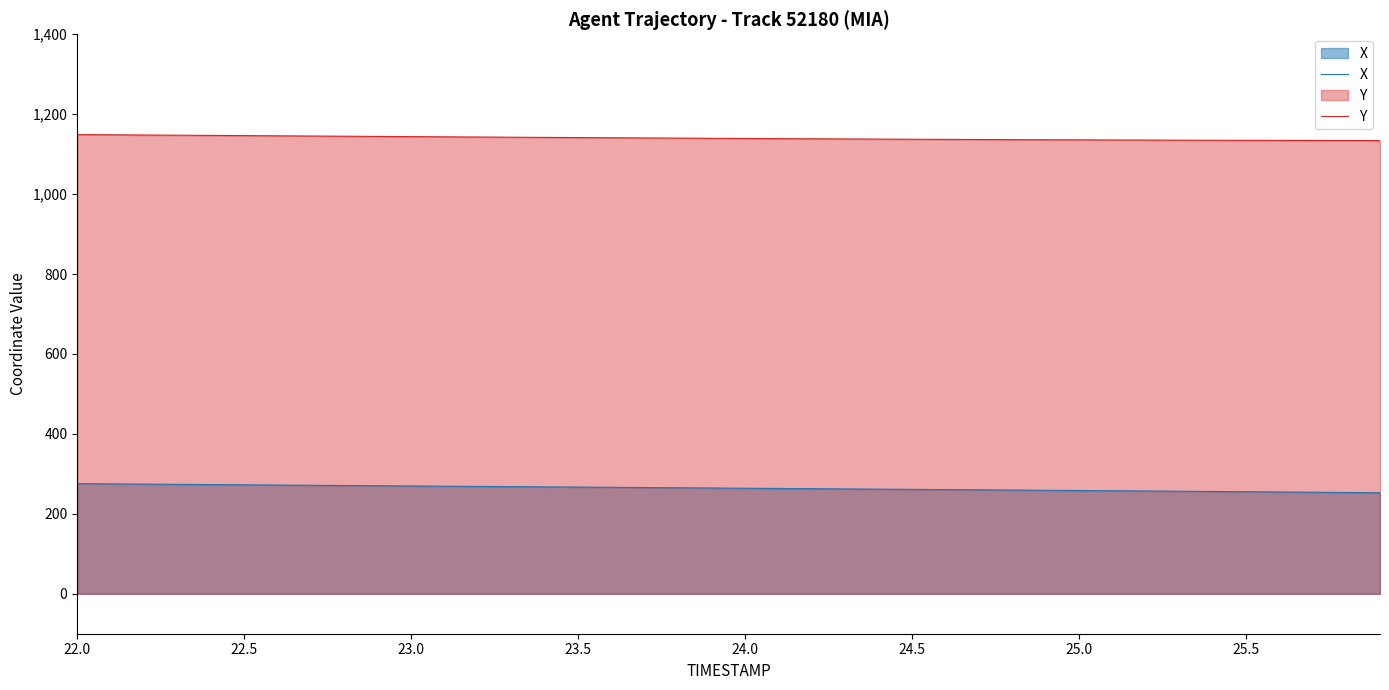

Which series has the largest total across all categories?

Y